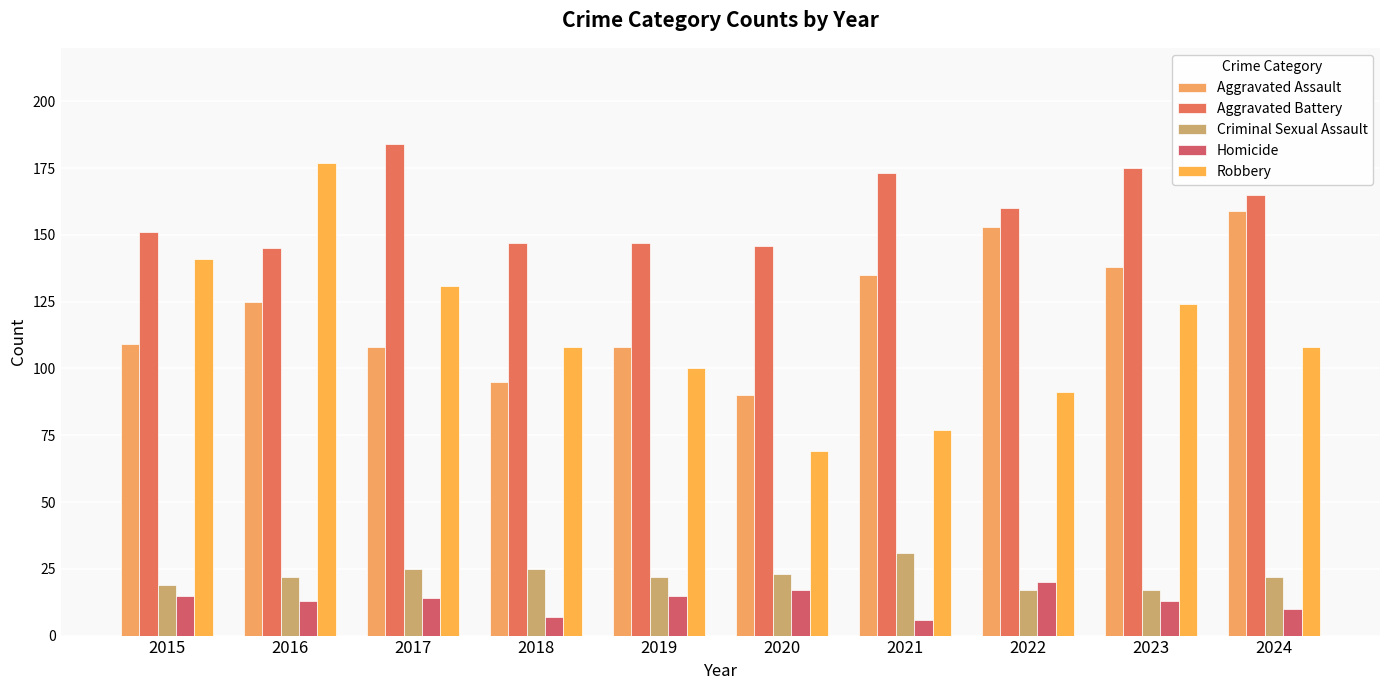

What is the value of the Homicide bar at the 10th from the left?

10